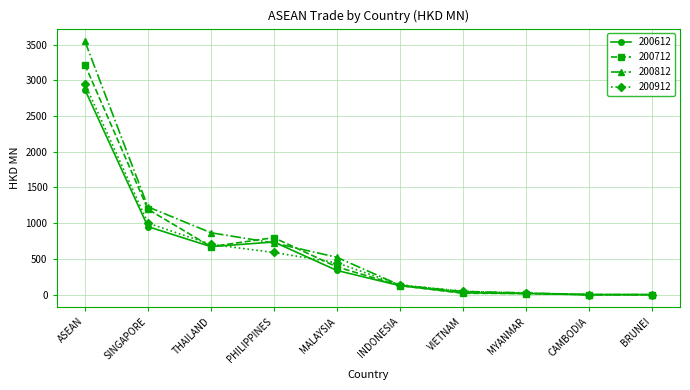

How many values in the 200812 series are below 523?

5